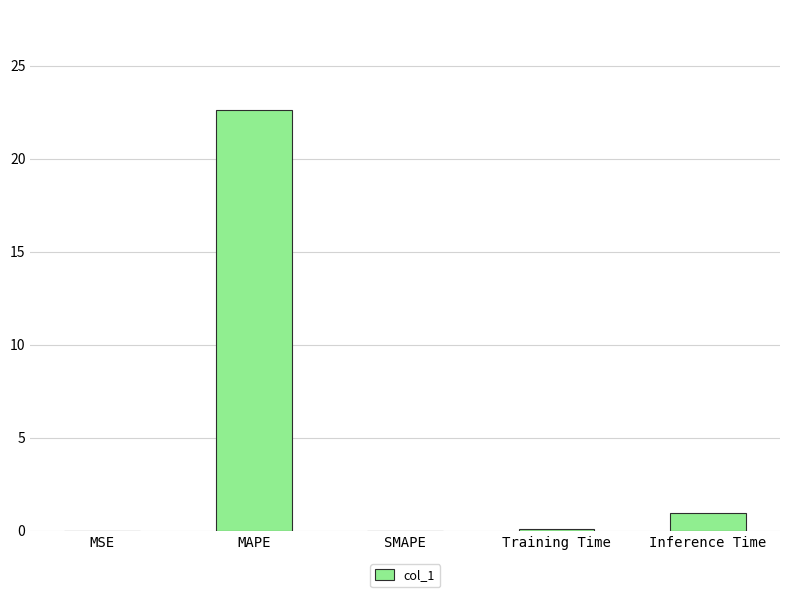

What is the sum of all values?

23.7